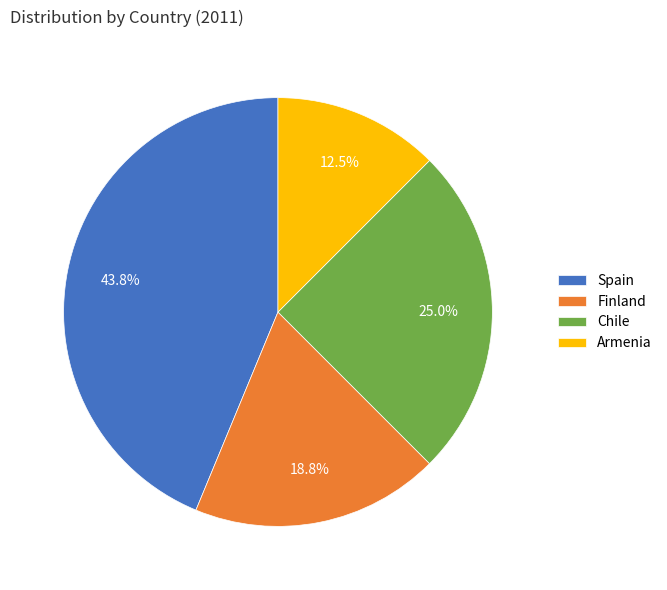

The Spain slice represents 30% of the pie. True or false?

False